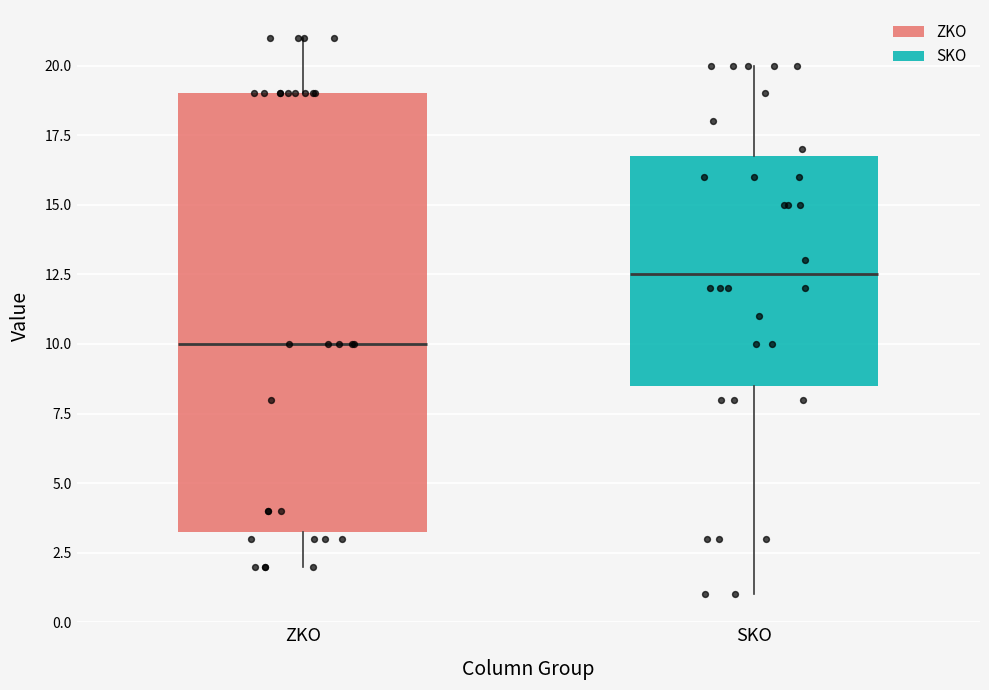

Reading left to right, read every box against the y-axis: the position of its median line, the range the box covers, and the ends of its whiskers. The values are not printed on the chart, so give them approximately, as read against the axis.

ZKO: median 10.0, box 3.5 to 19.0, whiskers 2.0 to 21.0
SKO: median 12.5, box 8.5 to 17.0, whiskers 1.0 to 20.0